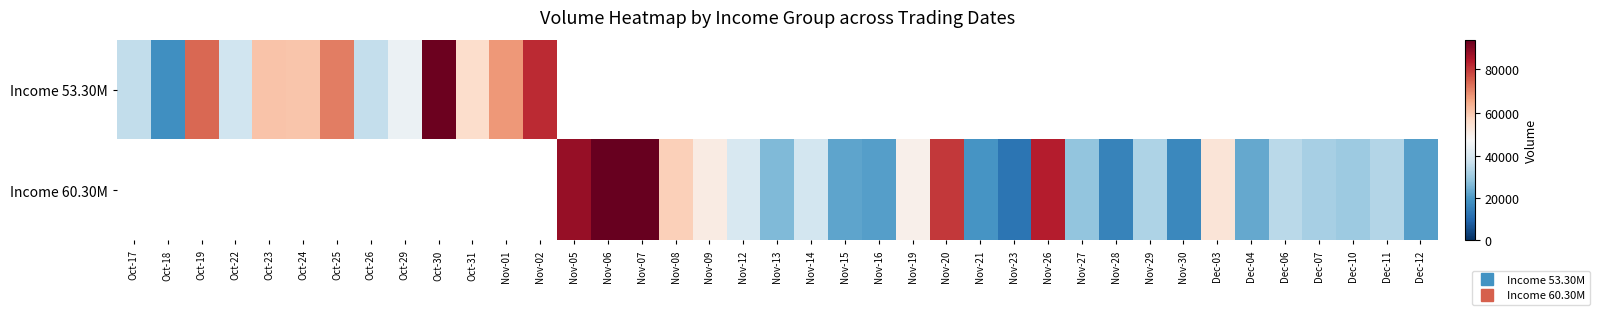

Rank the series by their maximum value, from lowest to highest.

Income 53.30M, Income 60.30M